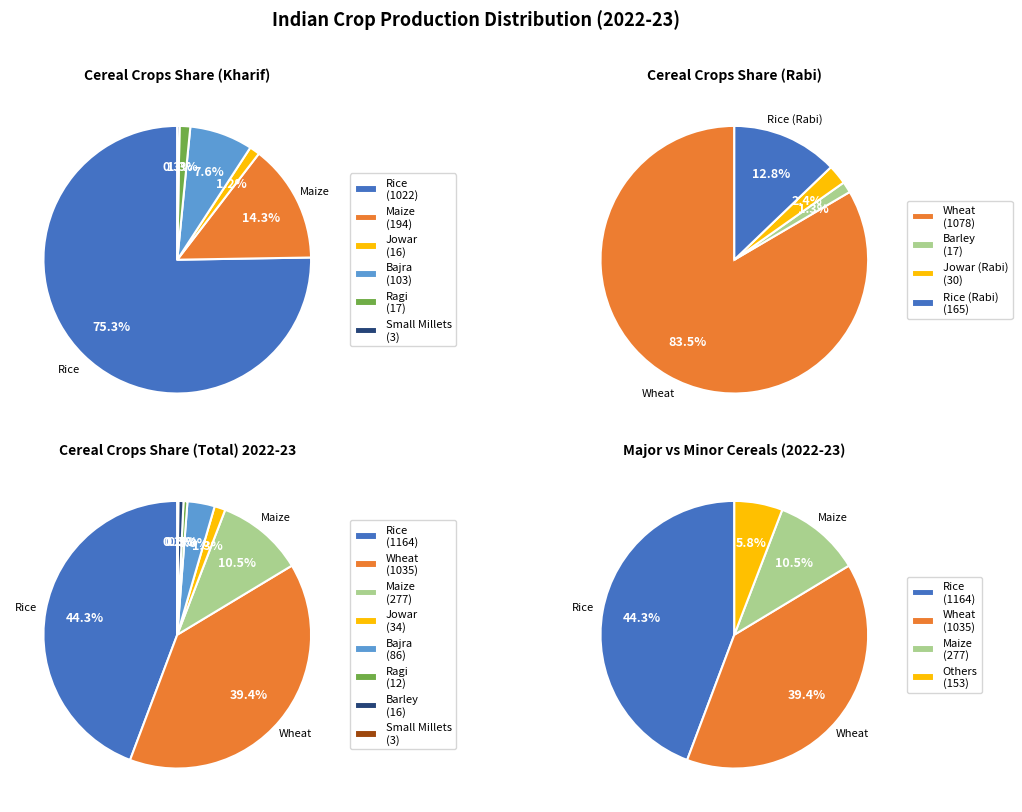

Does any single category account for the majority?

No